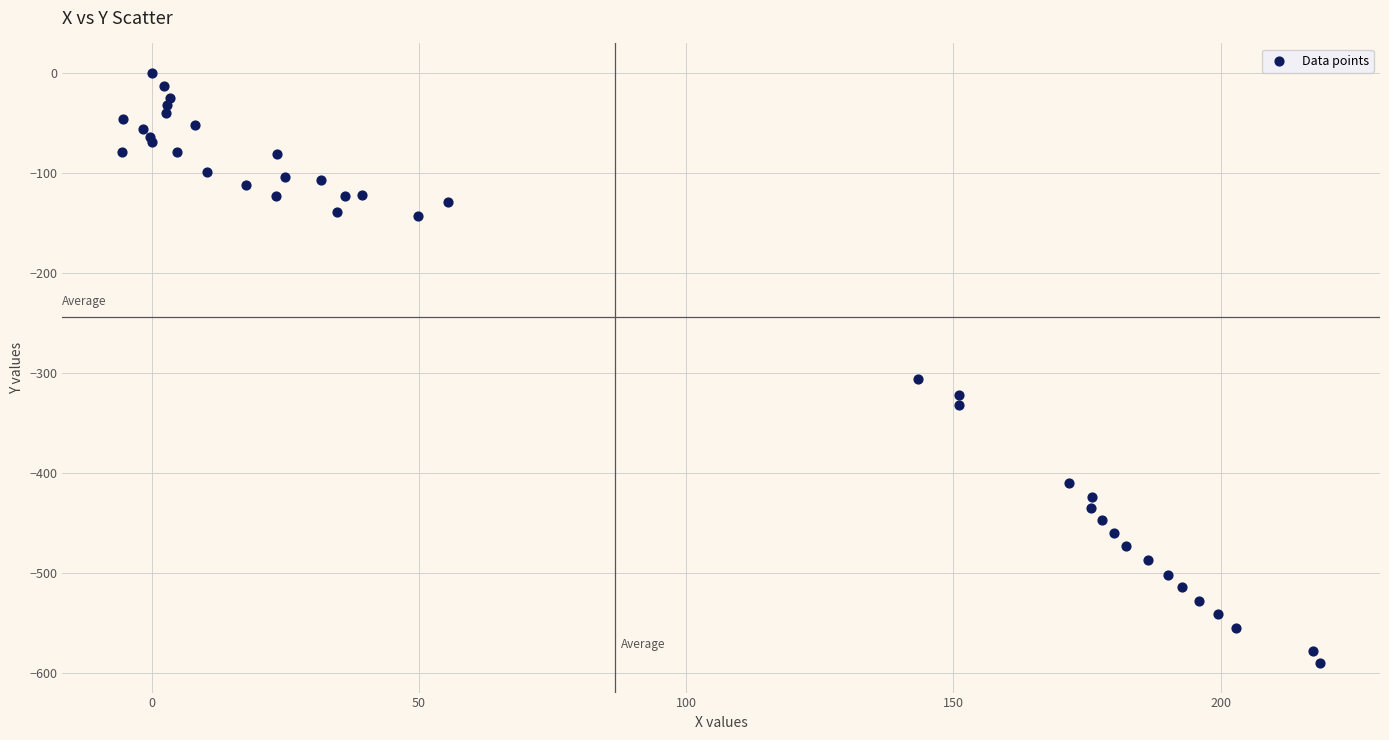

What Y value in the scatter plot is closest to -295?

-306.0